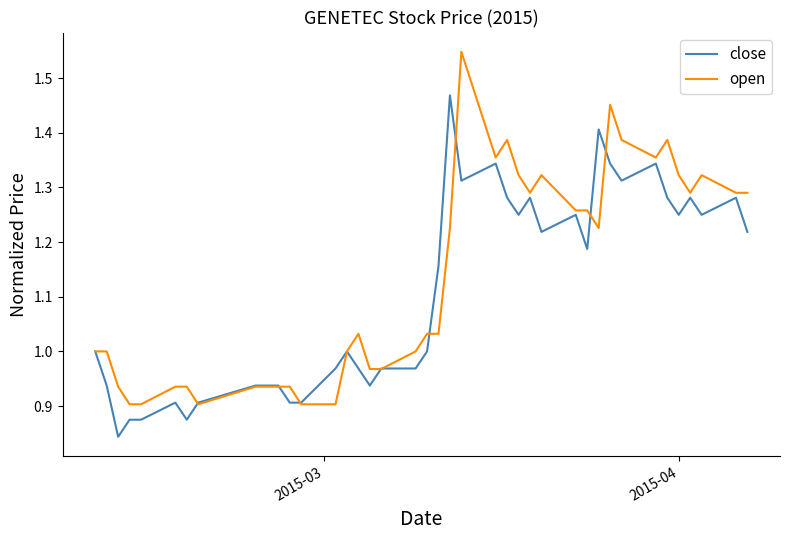

Rank the series by their maximum value, from lowest to highest.

close, open